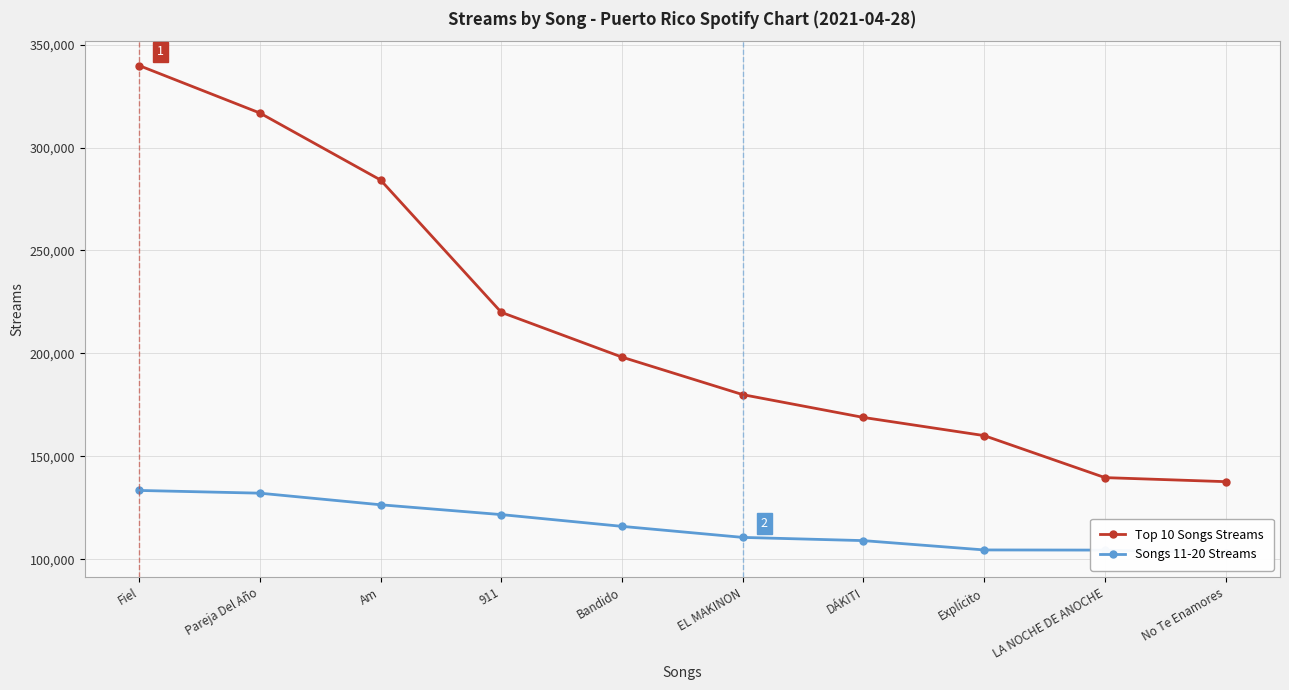

At which label does Top 10 Songs Streams first exceed 198190?

Fiel